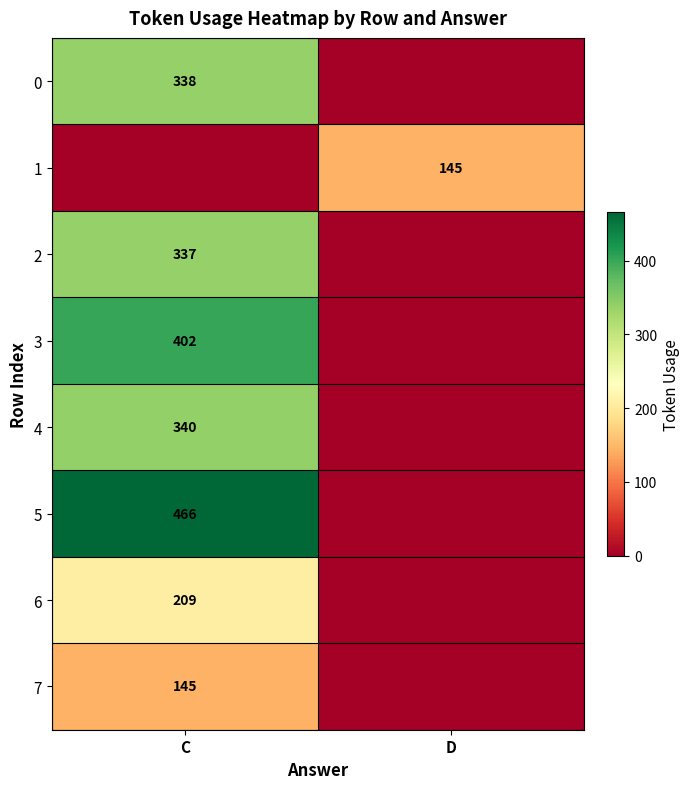

The value of 2 at C is 337. True or false?

True